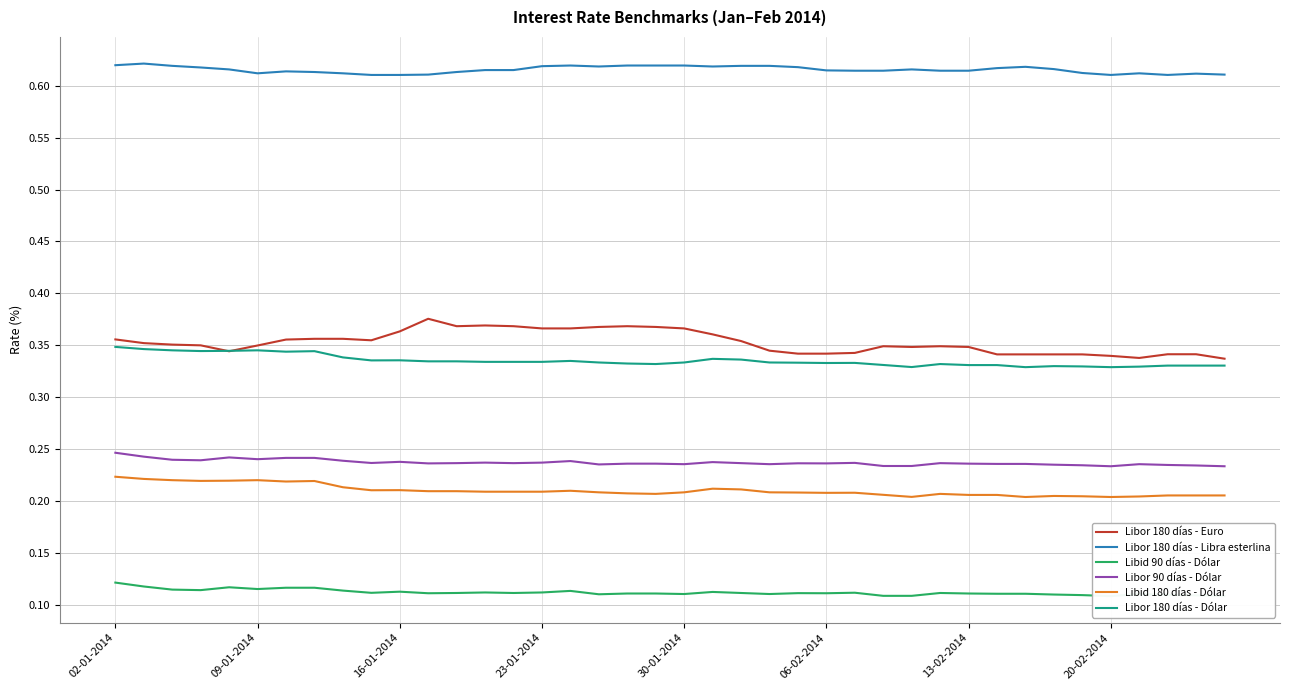

How many distinct data groups are displayed?

6